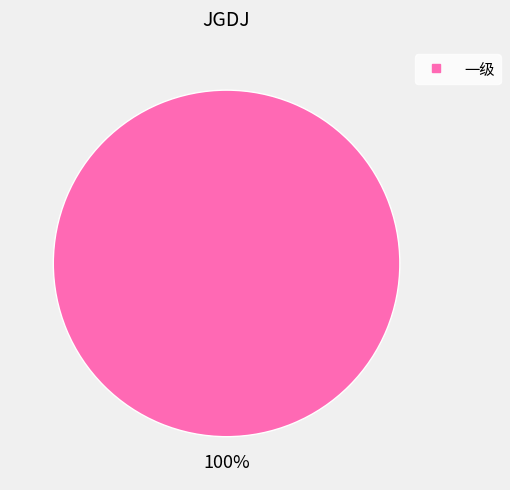

Does any single category account for the majority?

Yes